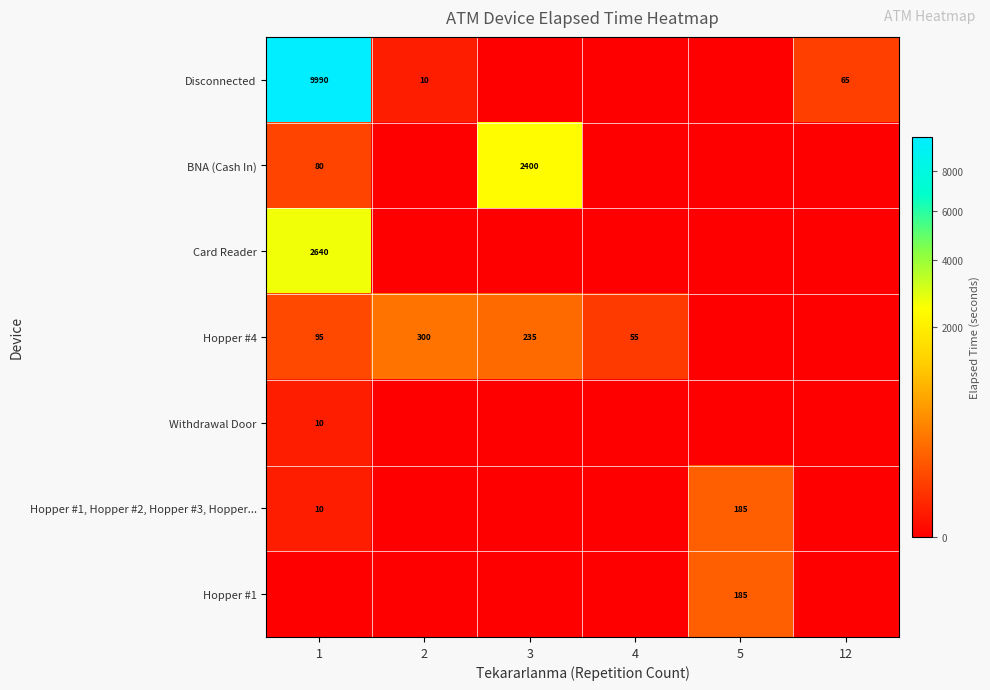

True or false: BNA (Cash In) has a value of 20 at 1.

False